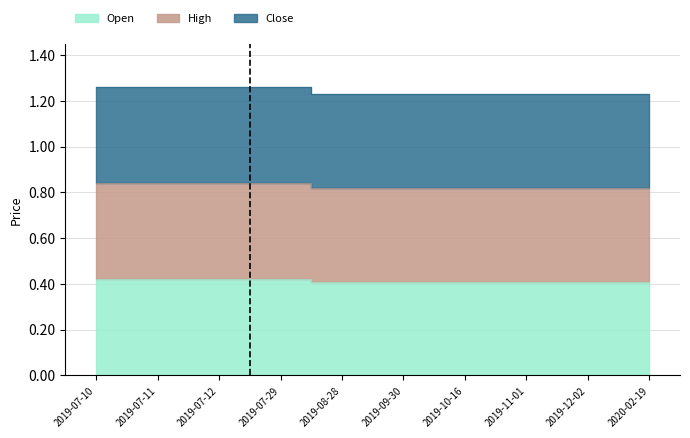

Between 2019-07-29 and 2019-11-01, which series saw the biggest shift?

close